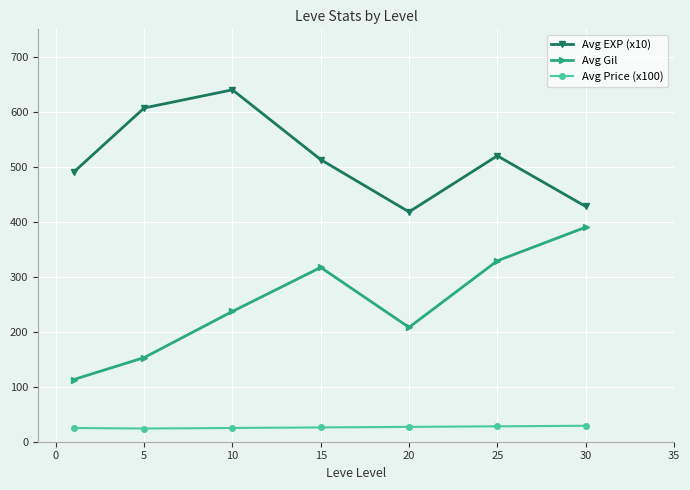

True or false: Avg EXP (x10) and Avg Gil intersect in this chart.

False